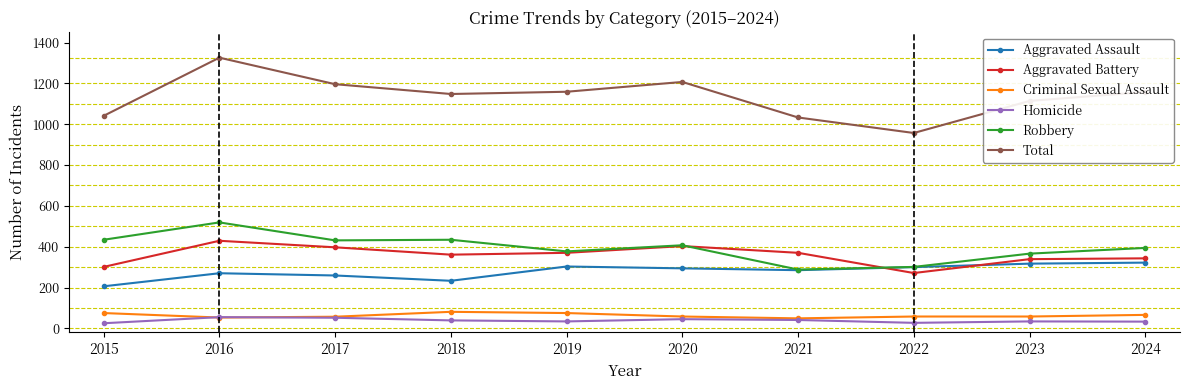

True or false: Robbery has a value of 645 at 2019.

False